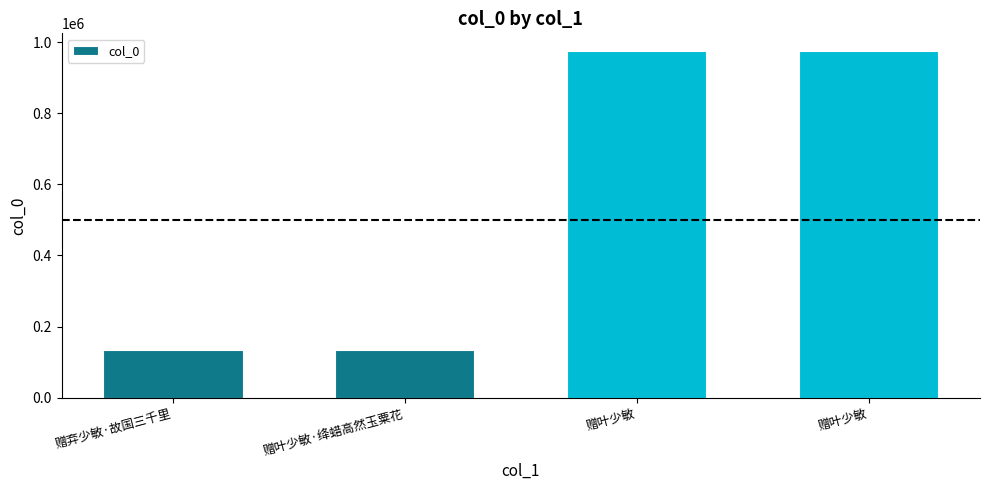

What is the change in value from 赠弃少敏·故国三千里 to 赠叶少敏·绛蜡高然玉粟花?

-2